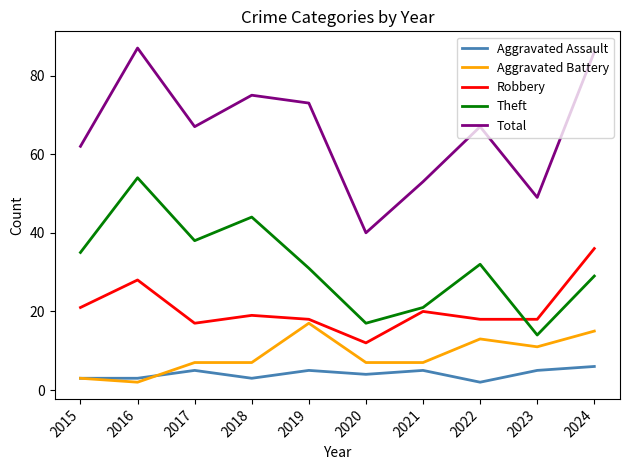

What is the sum of all Aggravated Battery values?

89